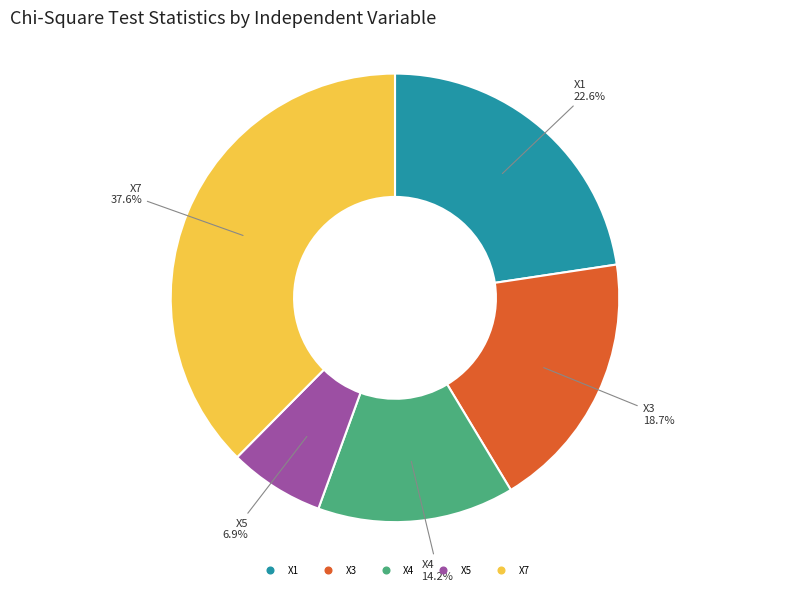

True or false: X7 accounts for 46% of the total.

False